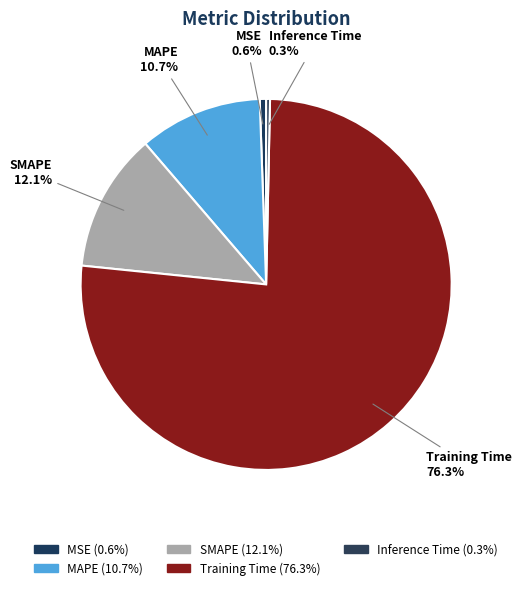

Do MAPE and MSE together represent more than half of the pie?

No